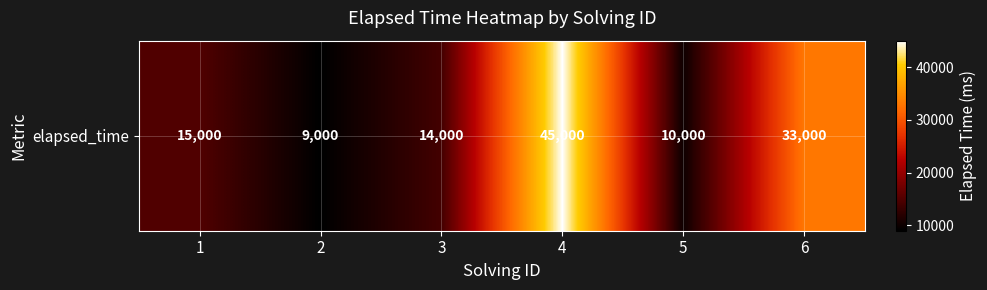

At which label is the value closest to 27000?

6